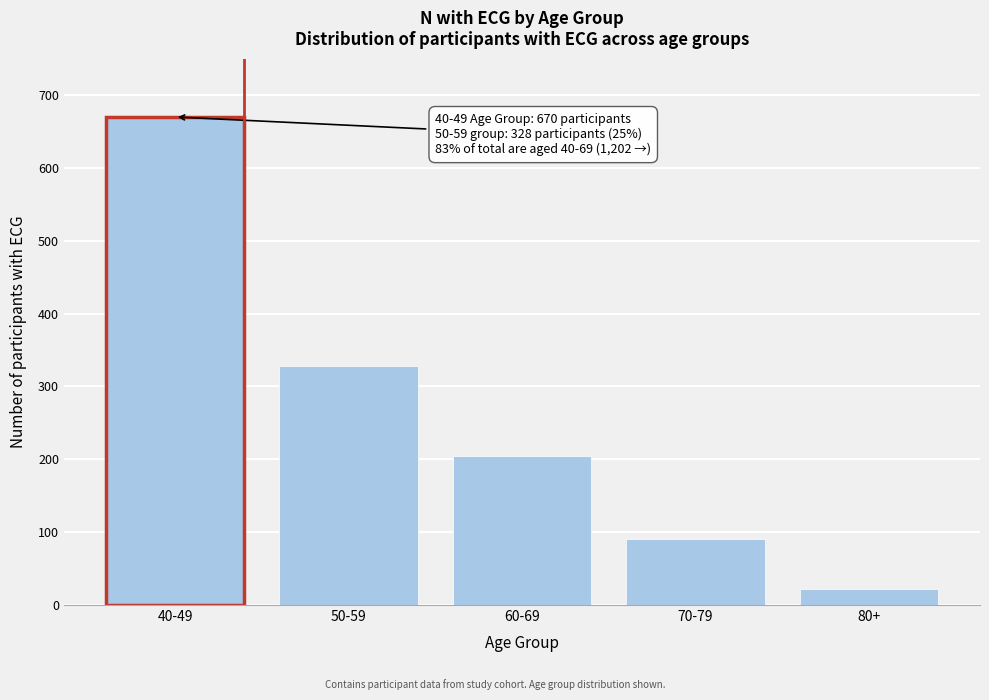

Reading left to right, extract all data points from this chart.

40-49=670	50-59=328	60-69=204	70-79=90	80+=22